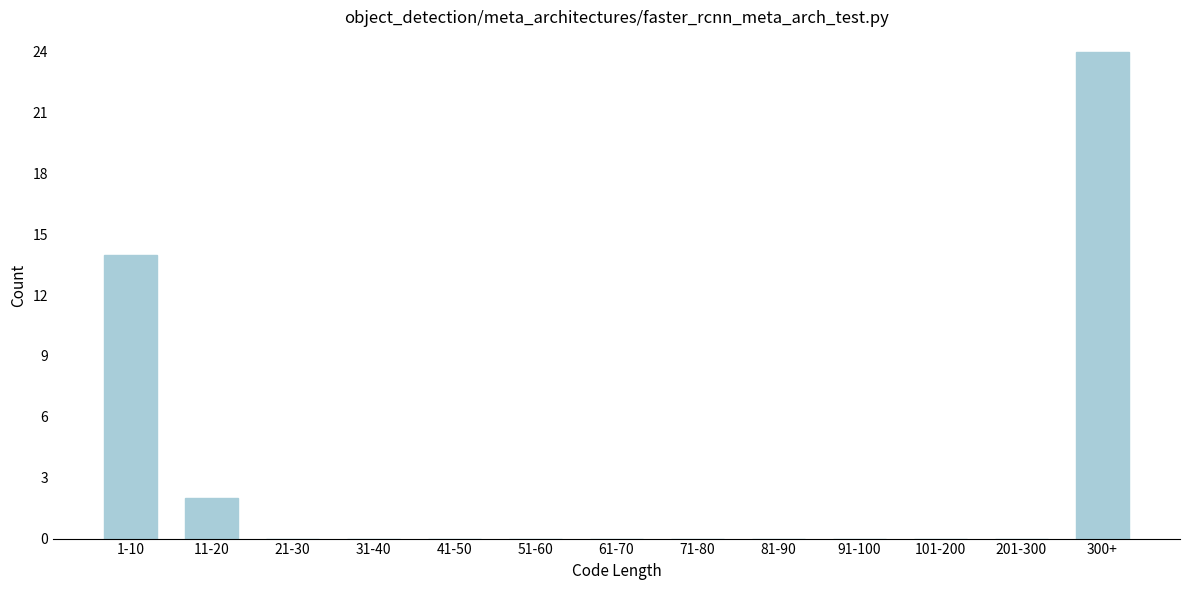

Reading right to left, transcribe all the data shown in this chart.

300+=24	201-300=0	101-200=0	91-100=0	81-90=0	71-80=0	61-70=0	51-60=0	41-50=0	31-40=0	21-30=0	11-20=2	1-10=14